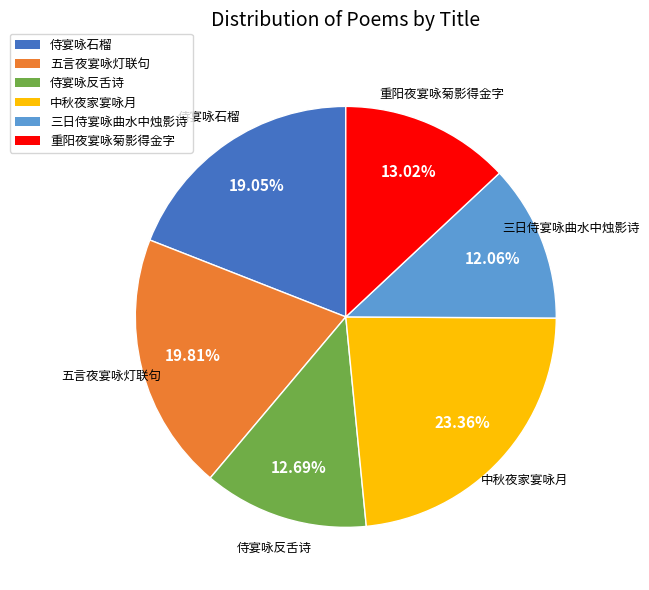

Approximately how many times larger is the value at 重阳夜宴咏菊影得金字 compared to 三日侍宴咏曲水中烛影诗?

1.1